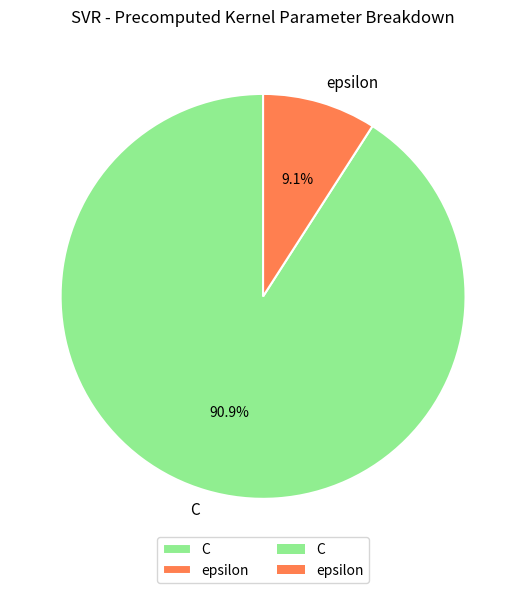

Is there a majority slice in this chart?

Yes